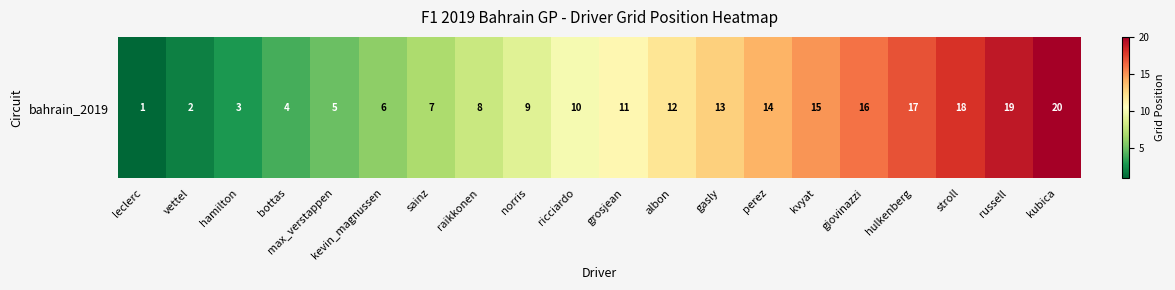

What is the average value?

10